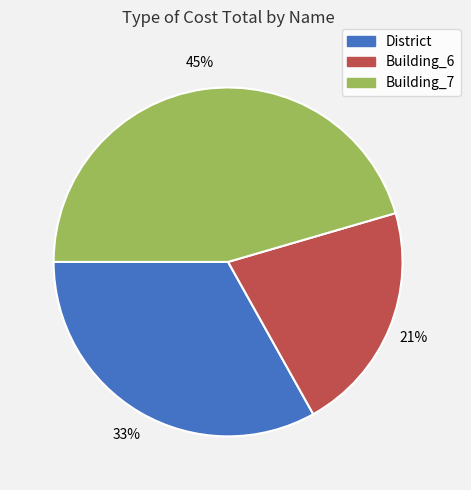

To the nearest percent, what is the difference between the largest and smallest slice percentages?

24%